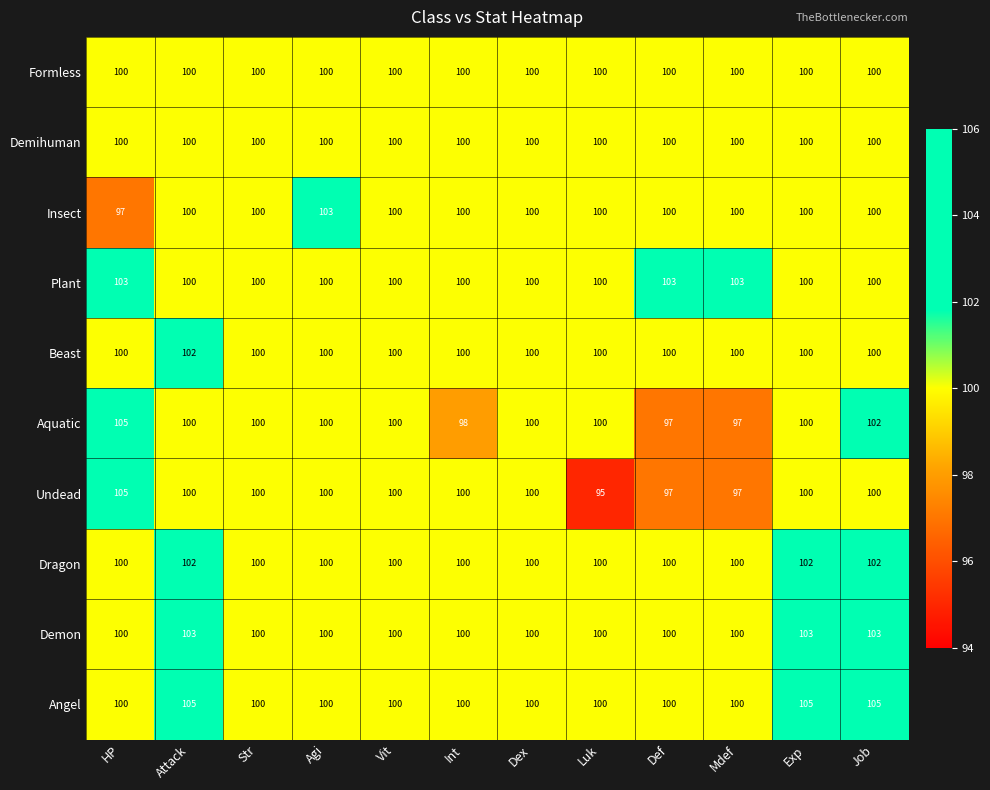

At how many categories does at least one series exceed 101?

7